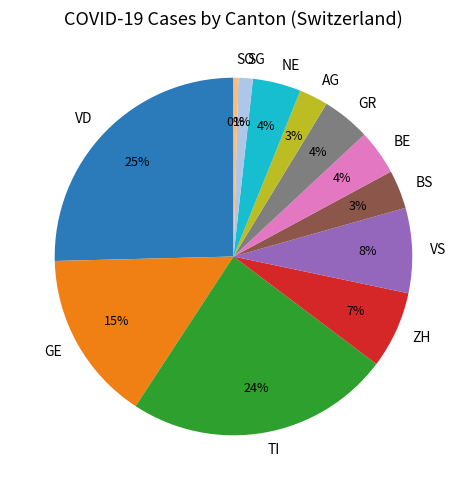

How many slices are in this pie chart?

12